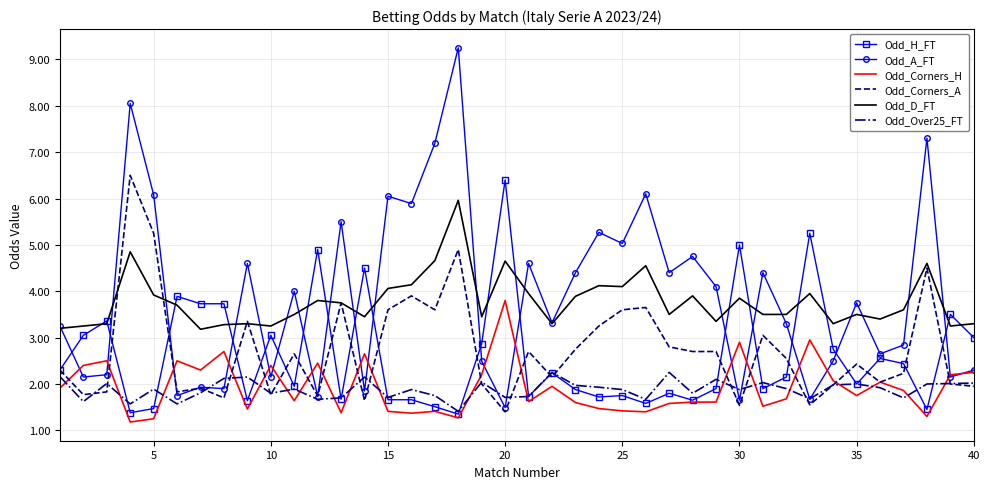

Which series has the largest range (max minus min)?

Odd_A_FT